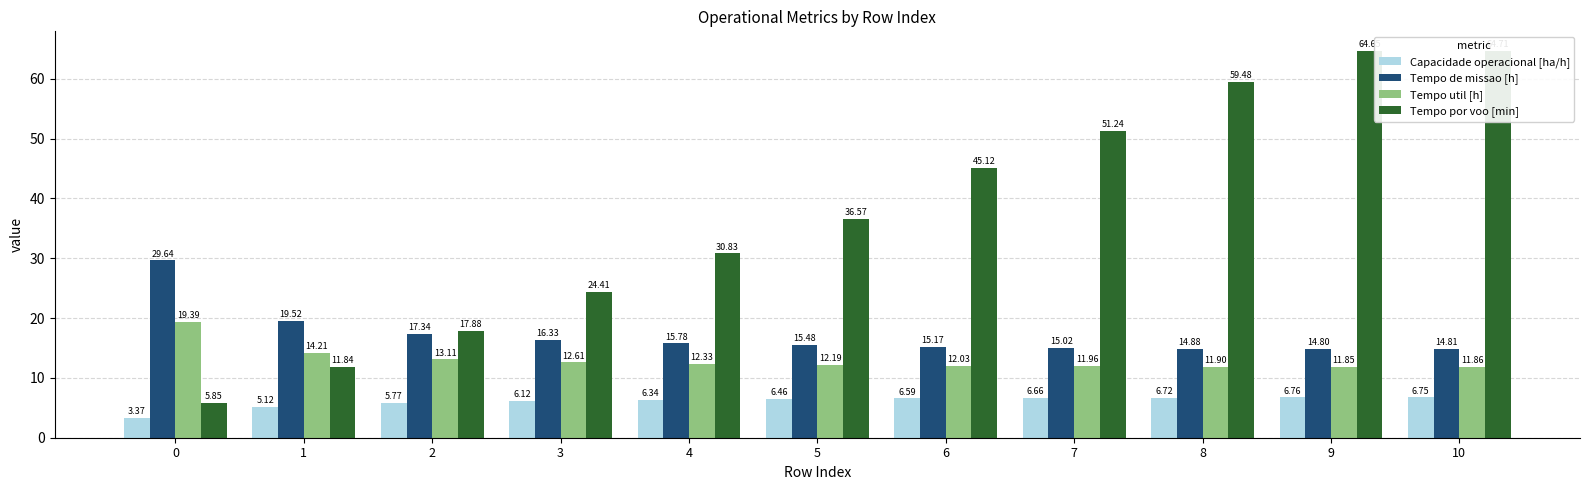

What is the difference between the maximum and minimum values in the Capacidade operacional [ha/h] series?

3.4